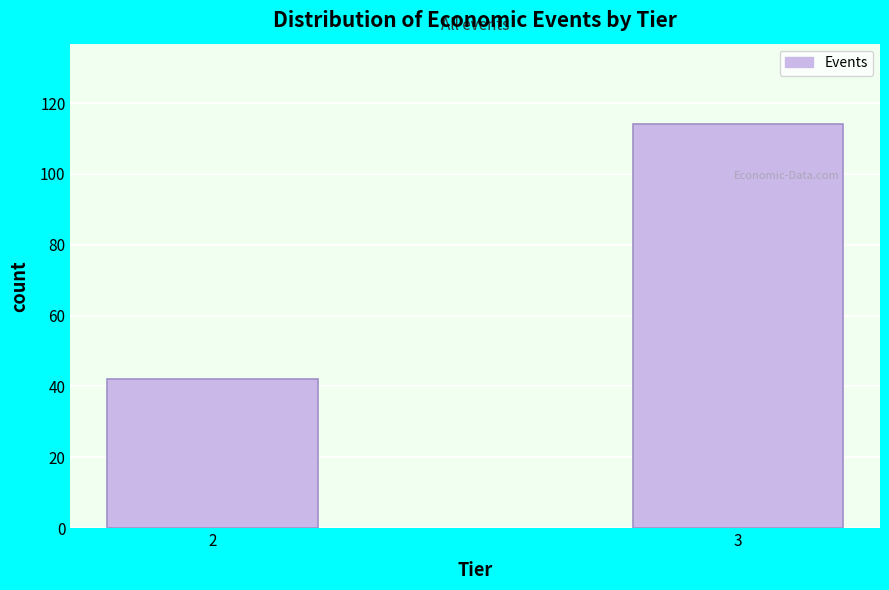

Reading left to right, extract all data points from this chart.

2=42	3=114